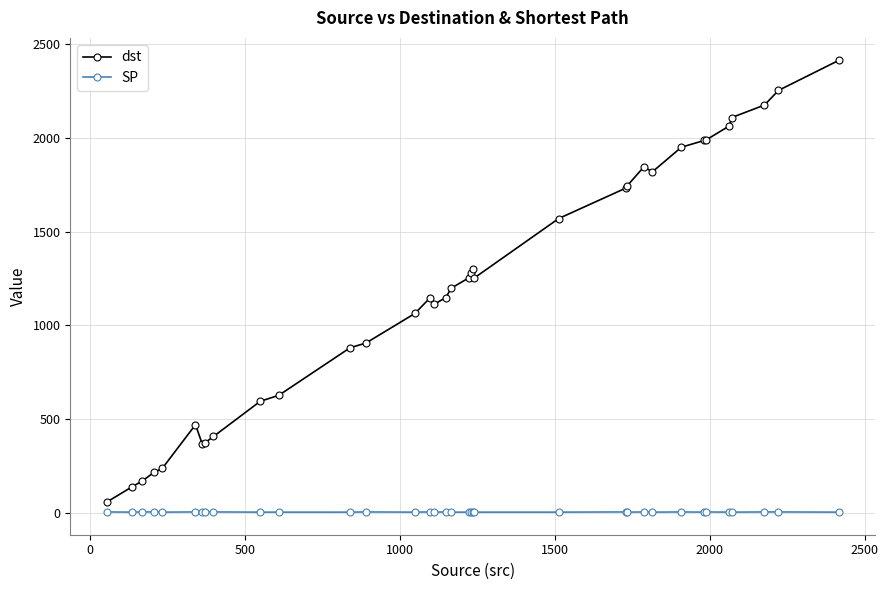

What is the minimum value shown in the chart?

2